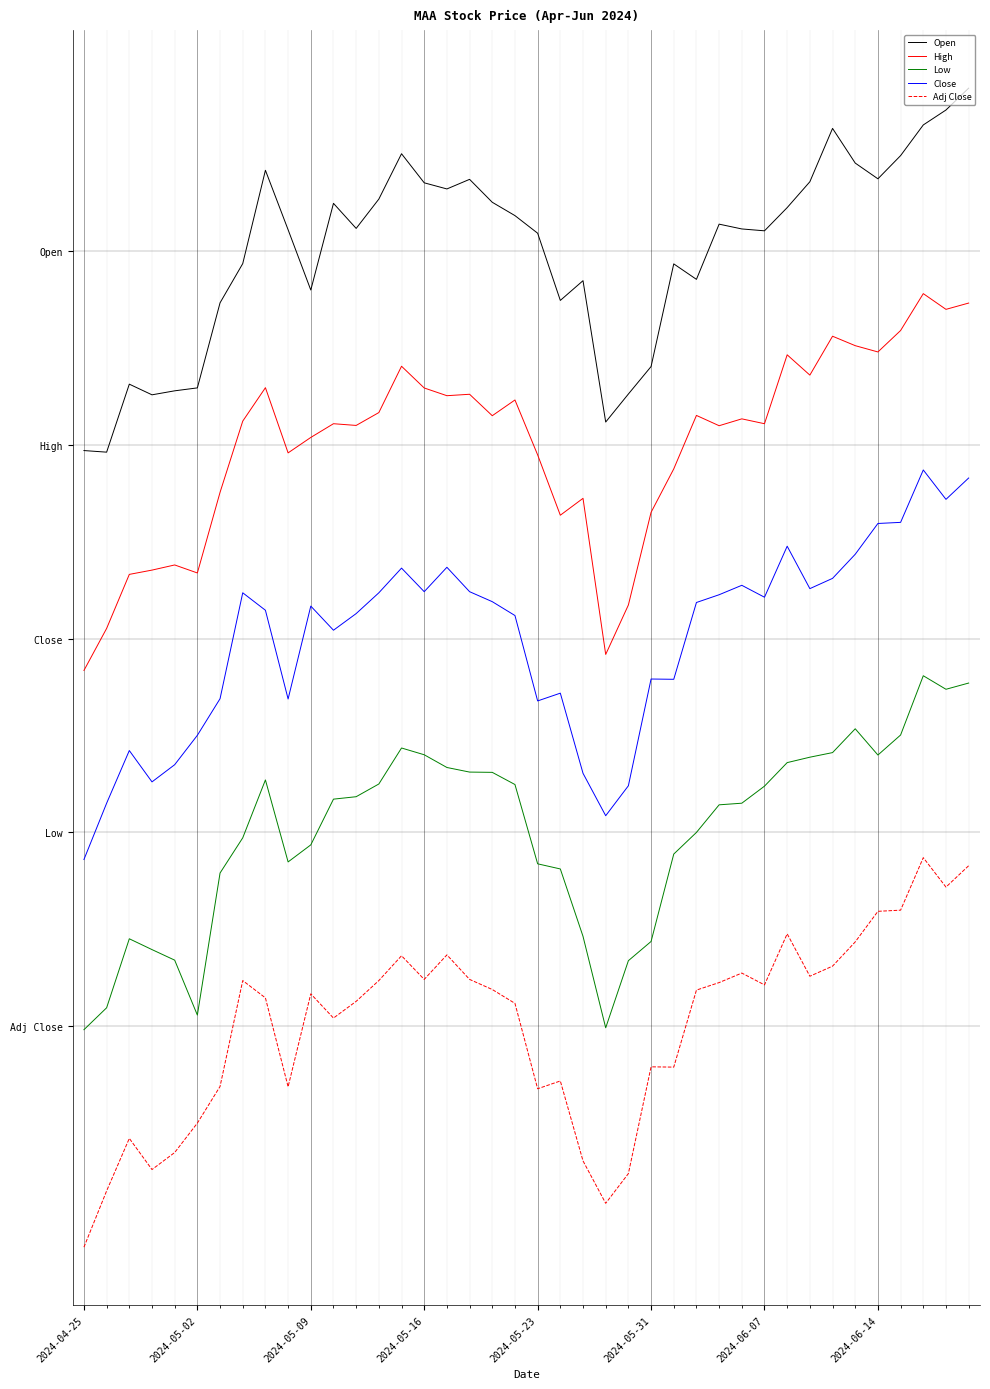

Does the chart have visible grid lines?

Yes